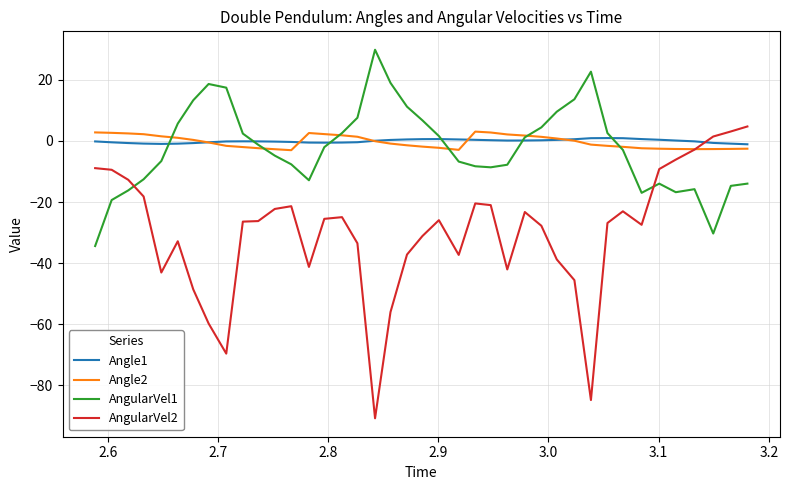

How many values in the AngularVel1 series exceed -2?

19